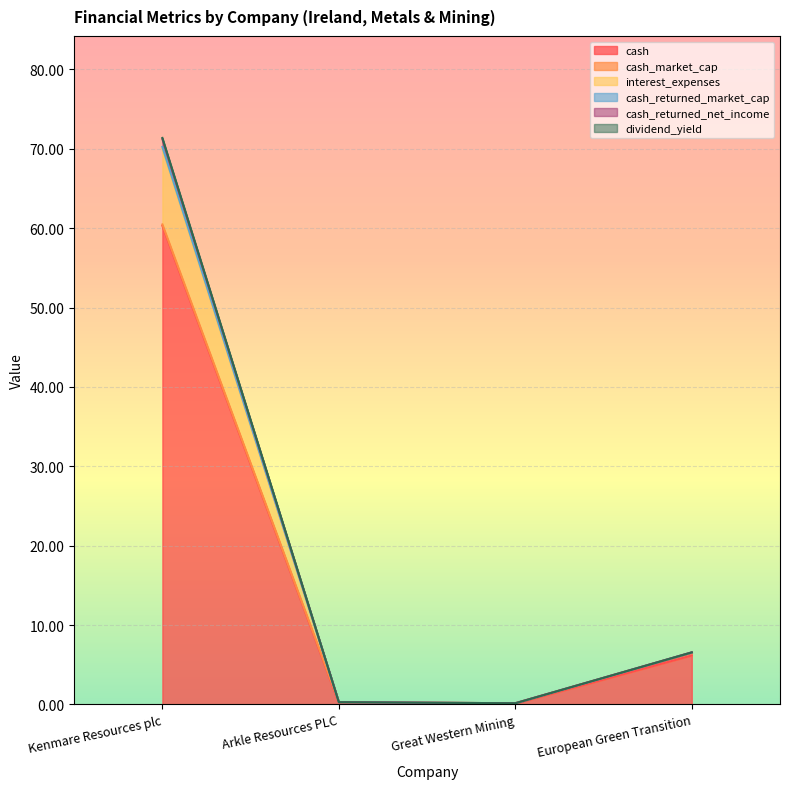

What is the approximate value of cash at Great Western Mining?

0.1